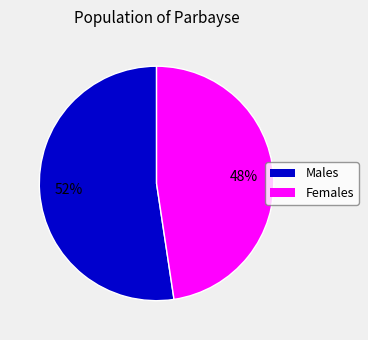

Approximately how many times larger is the value at Males compared to Females?

1.1